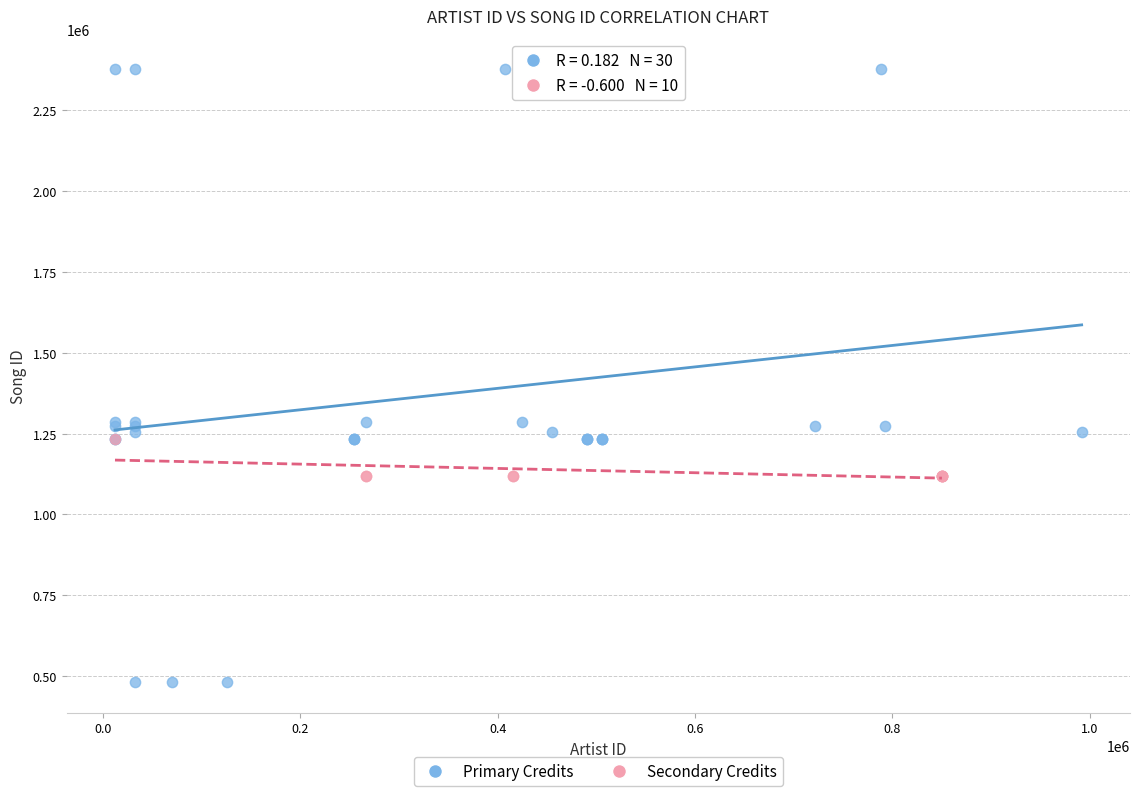

Which series has the widest spread of Y values?

Primary Credits